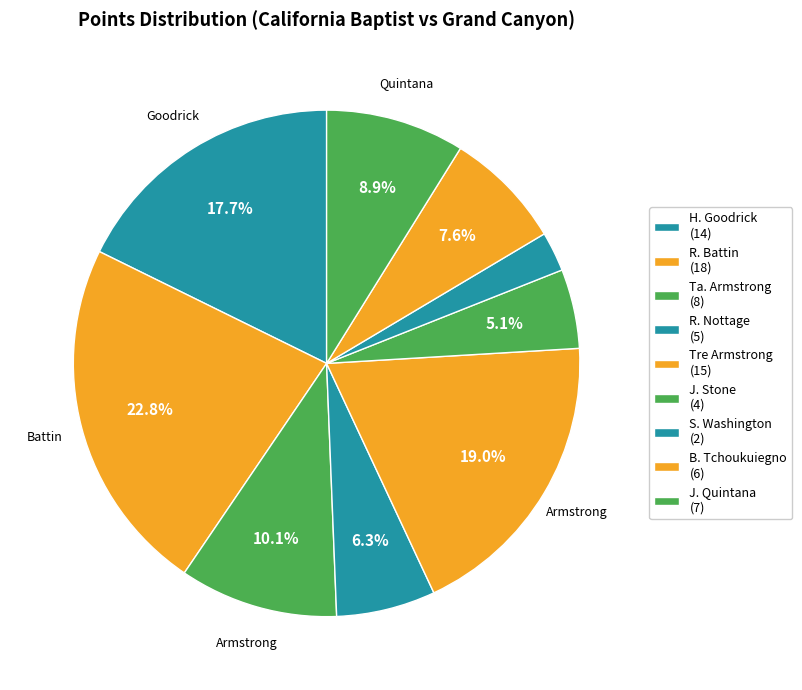

To the nearest percent, what is the difference between the largest and smallest slice percentages?

20%